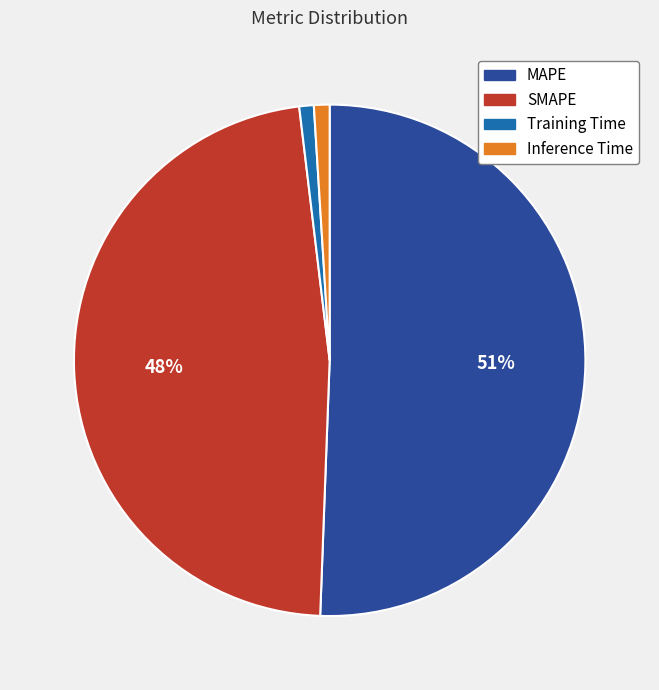

Is the sum of Inference Time and SMAPE greater than half?

No